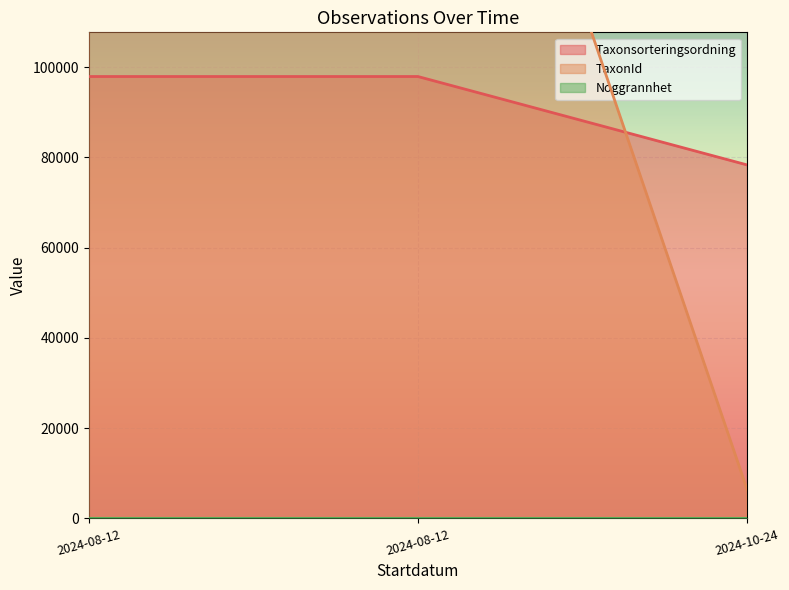

What is the label of the 1st point from the left?

2024-08-12